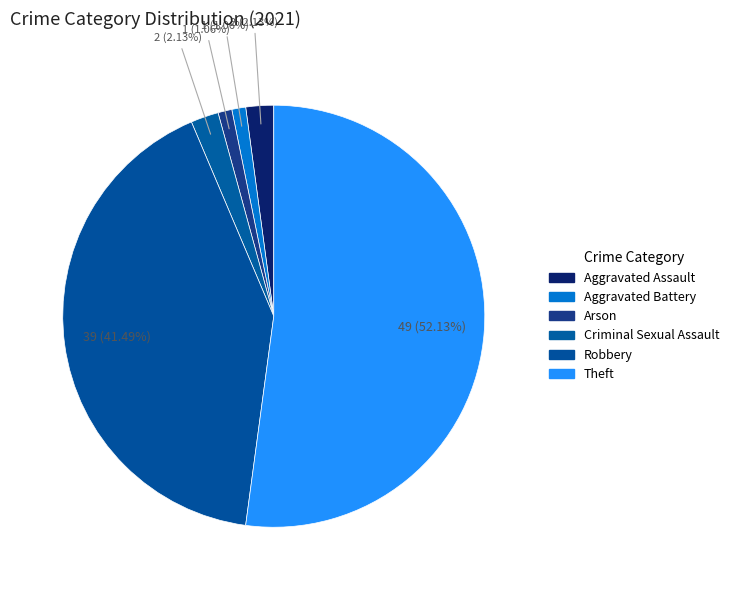

True or false: Aggravated Assault accounts for 2% of the total.

True